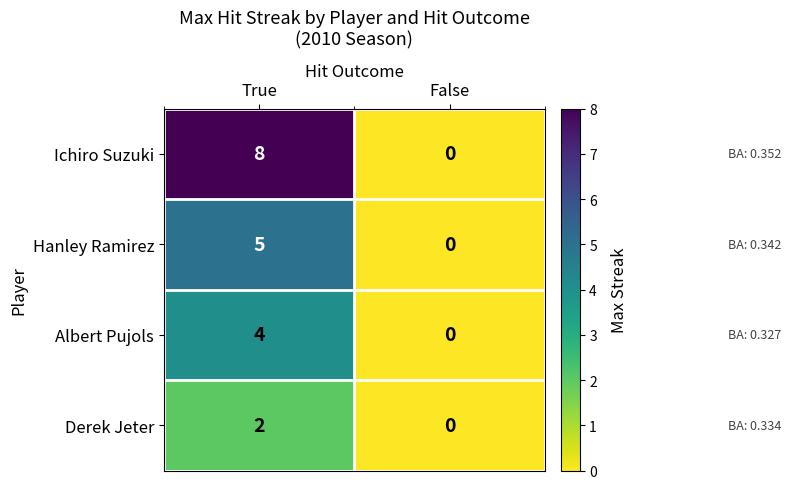

Which series has the widest spread of values?

Ichiro Suzuki